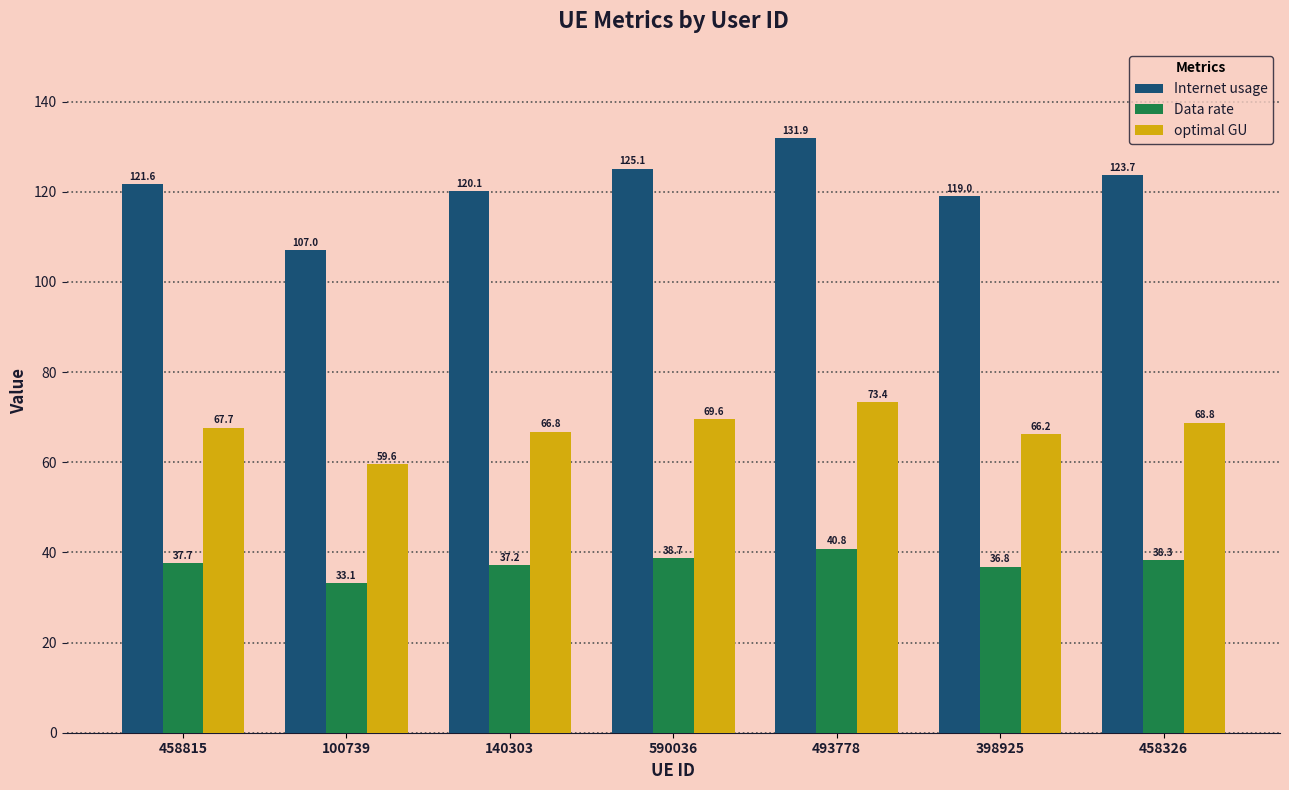

What are all the series names shown in the legend?

Internet usage, Data rate, optimal GU